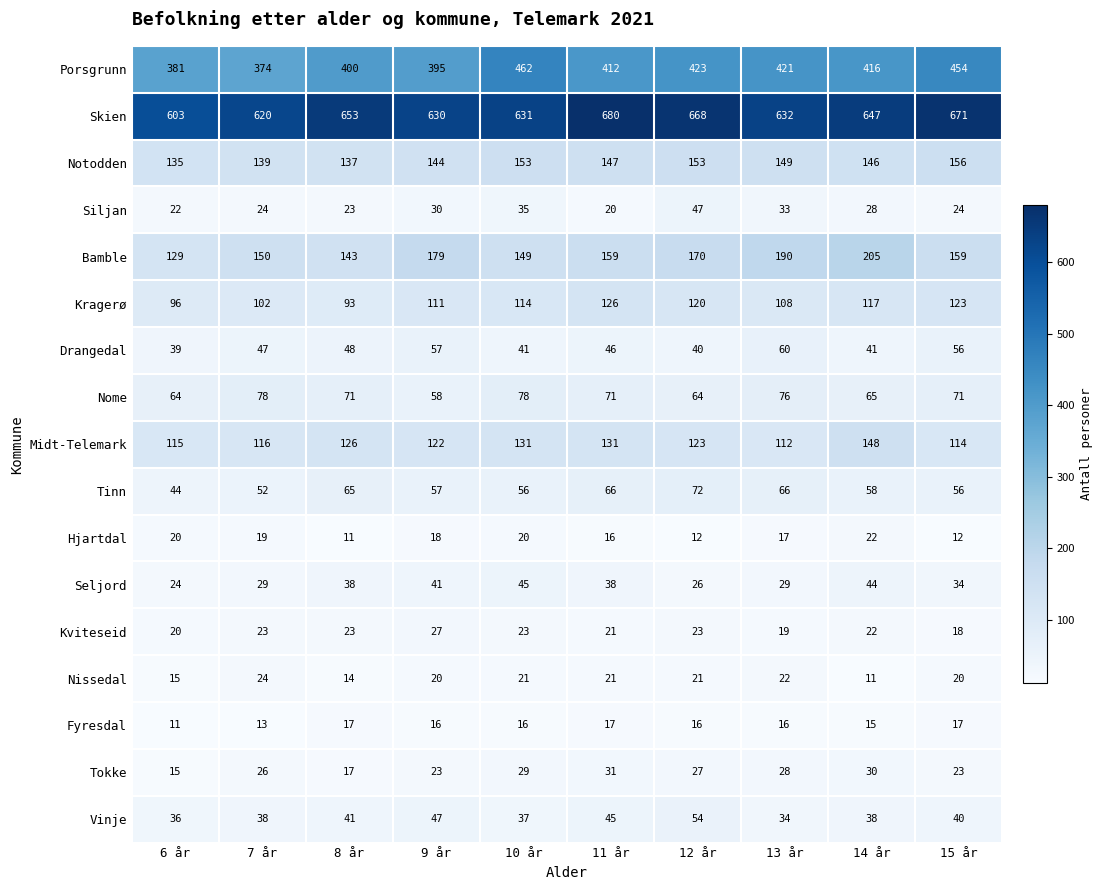

At which label is Kragerø closest to 109?

13 år